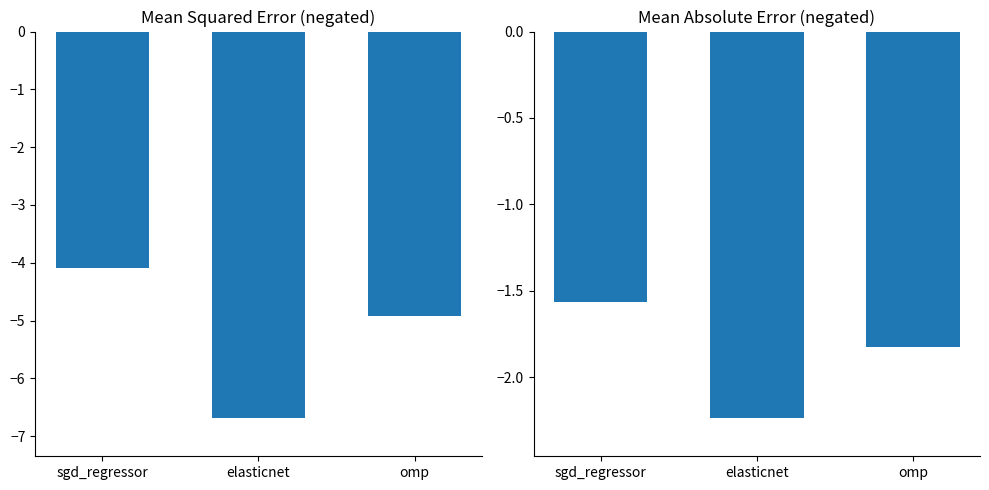

What position from the left is elasticnet?

2